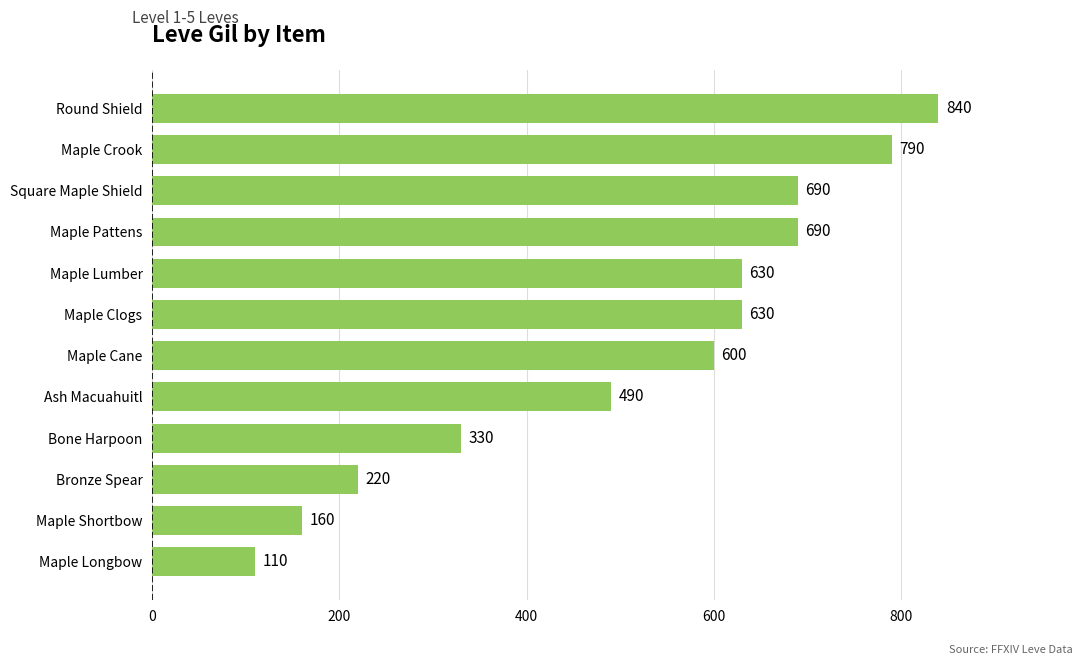

Which label corresponds to the largest value in the chart?

Round Shield